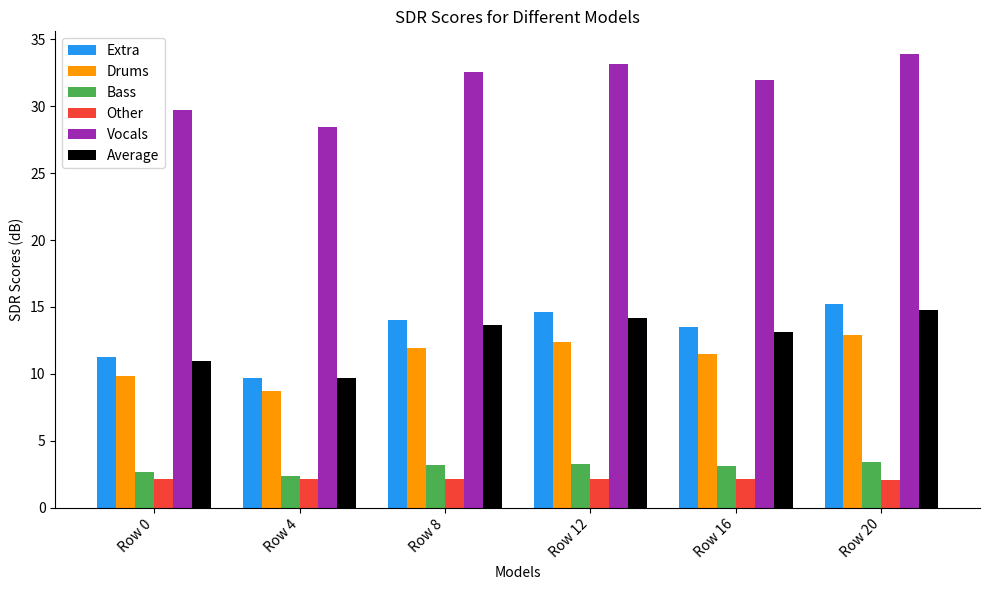

How many bars are there in total?

36